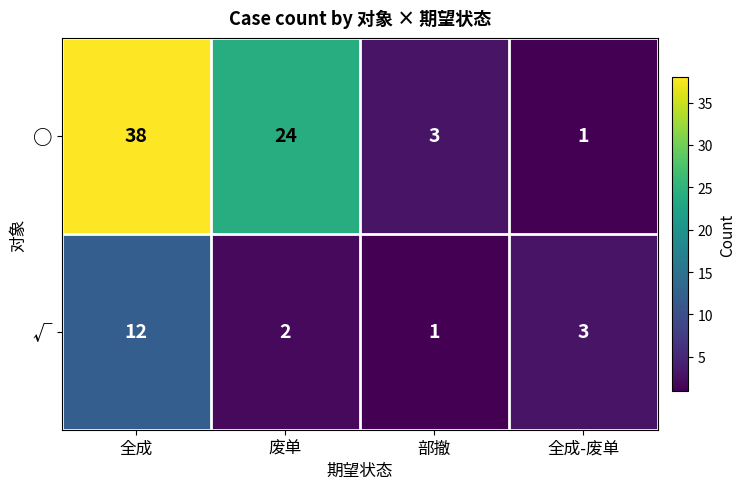

Is the value of ○ at 废单 greater than the value of √ at 全成?

Yes